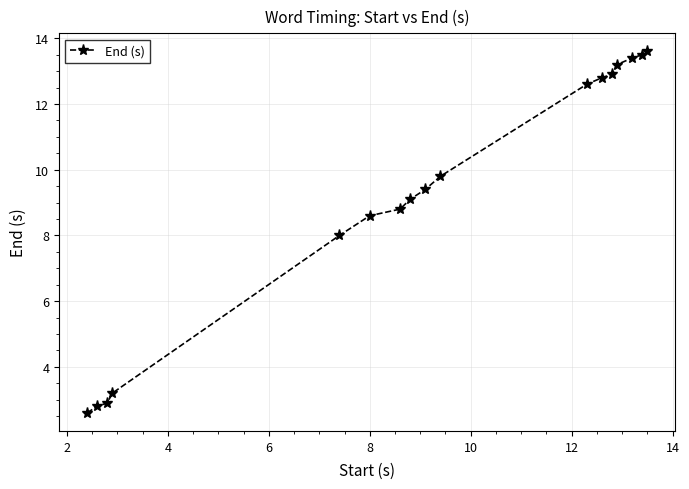

What is the average value?

9.2